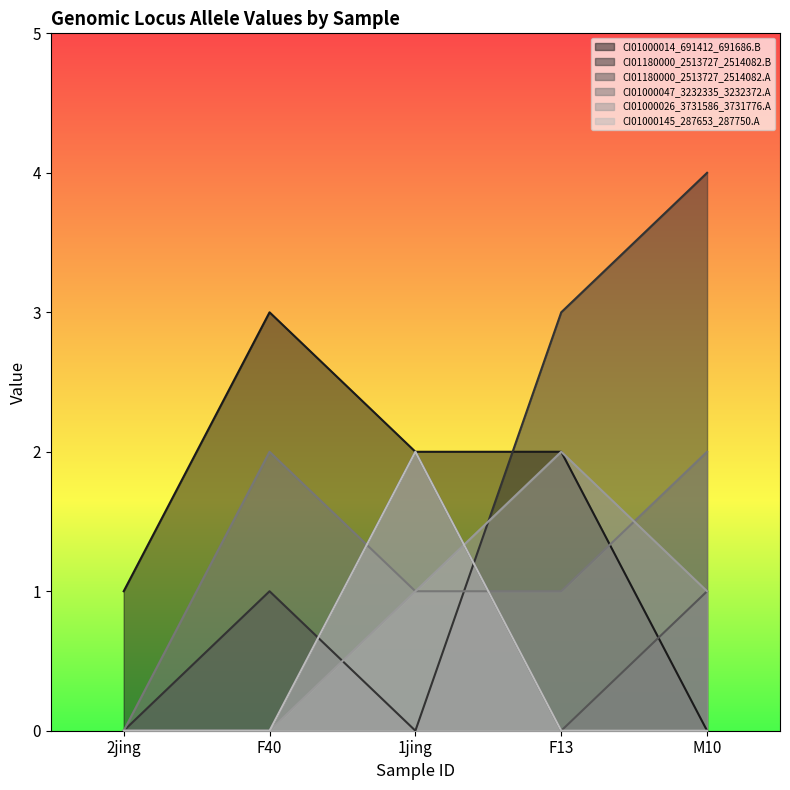

Which series has the widest spread of values?

CI01180000_2513727_2514082.B